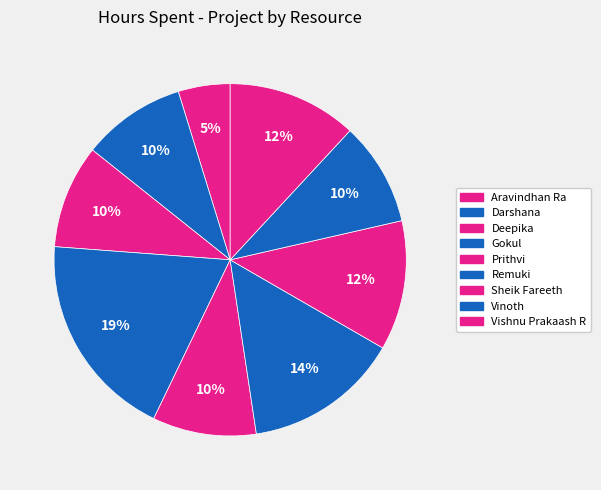

The Vinoth slice represents 1% of the pie. True or false?

False